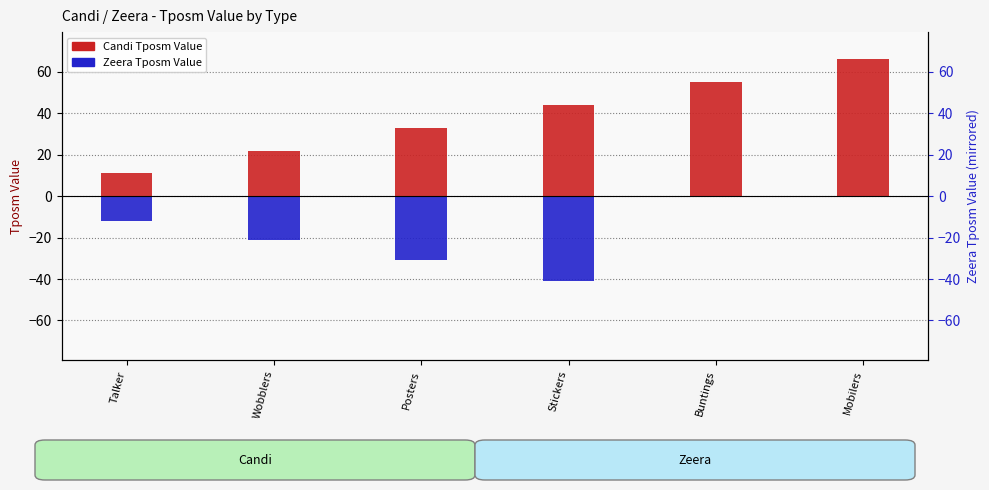

What is the greatest value displayed?

66